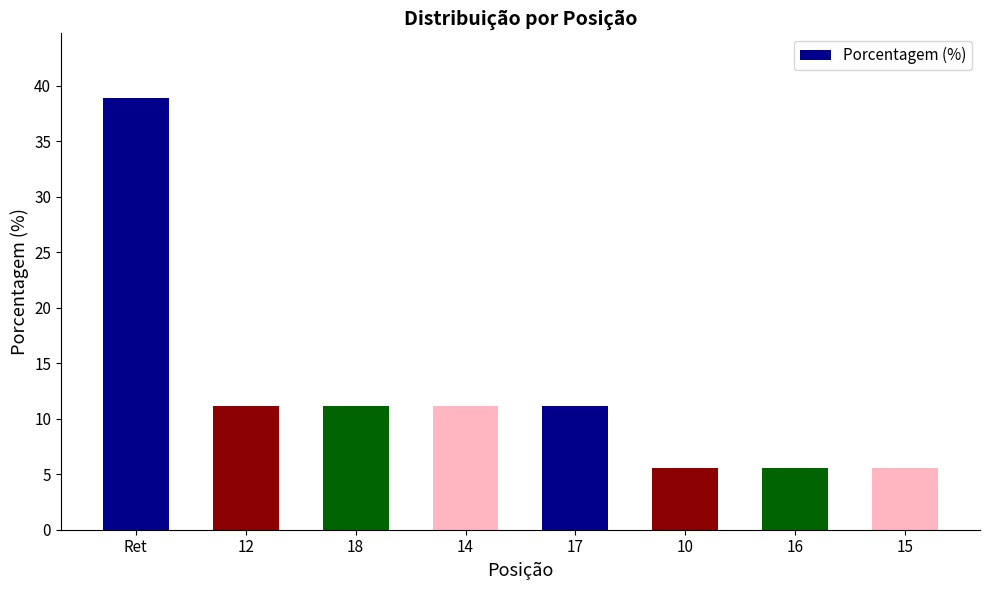

What is the label of the 8th bar from the right?

Ret